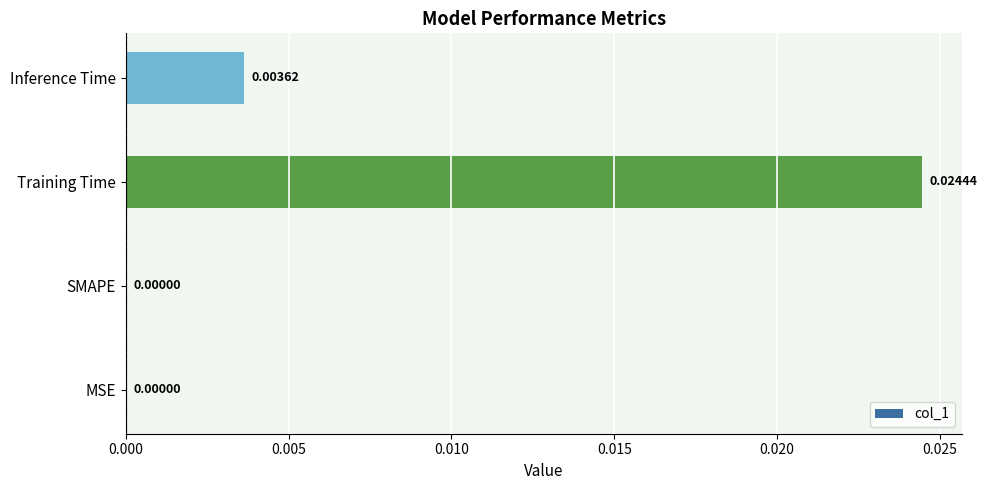

Count the values in the range 0 to 1.

4